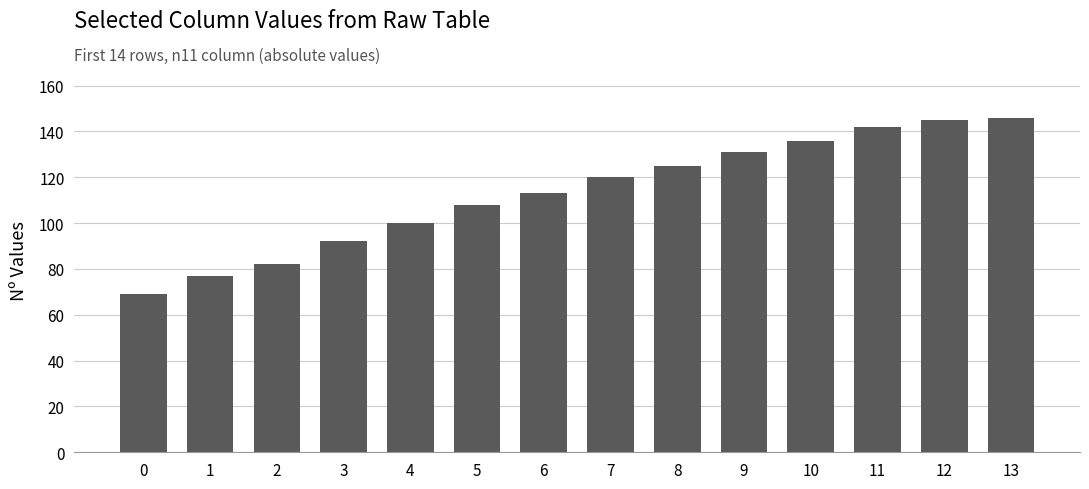

What is the smallest value displayed?

69